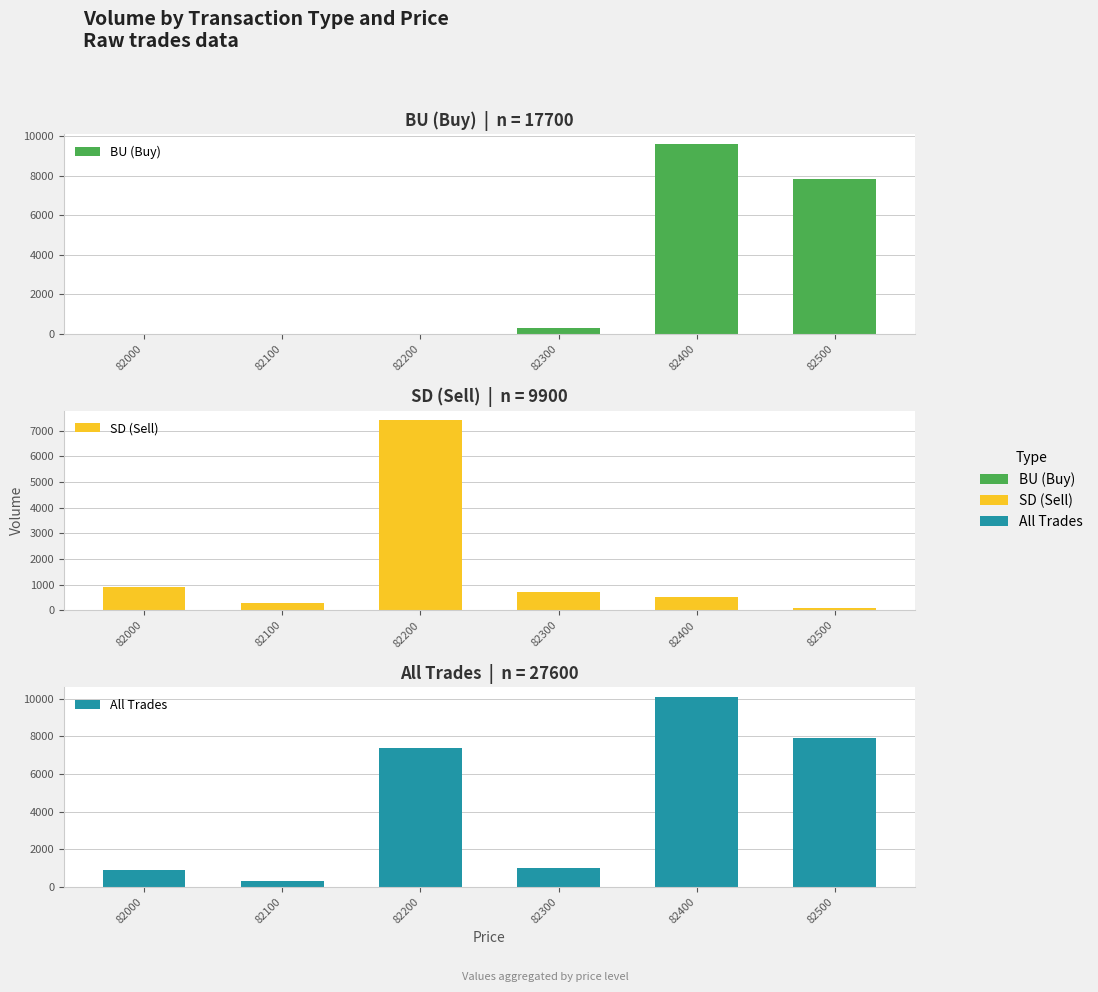

What is the difference between the second highest and minimum values in the SD (Sell) series?

800